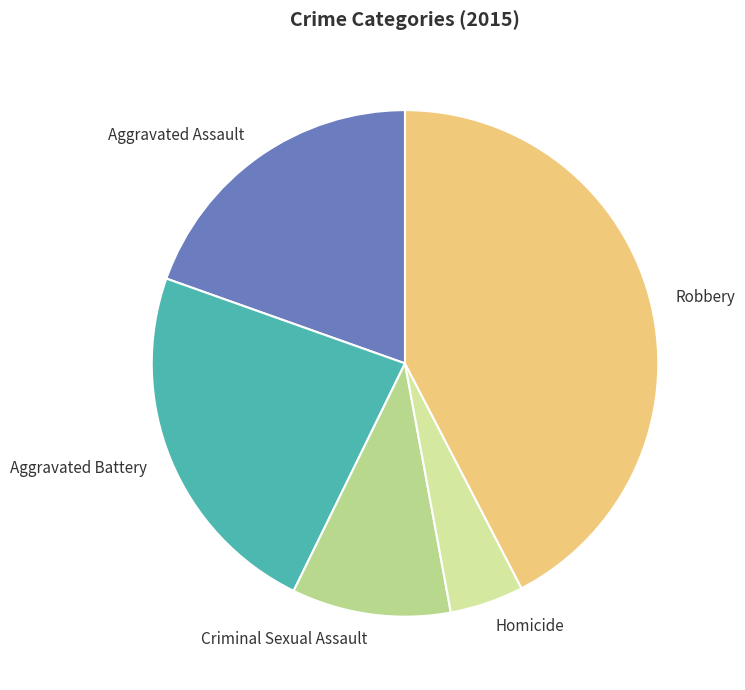

Does Criminal Sexual Assault represent more than half of the total?

No